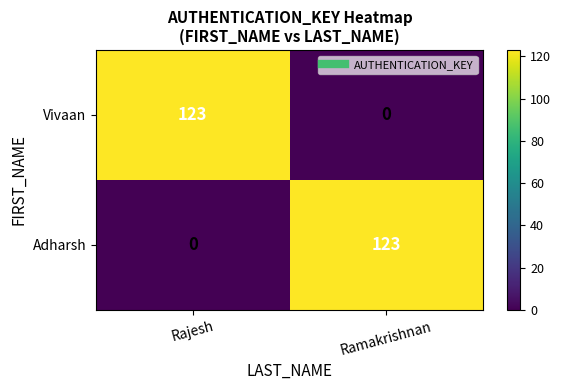

What is the maximum value shown in the chart?

123